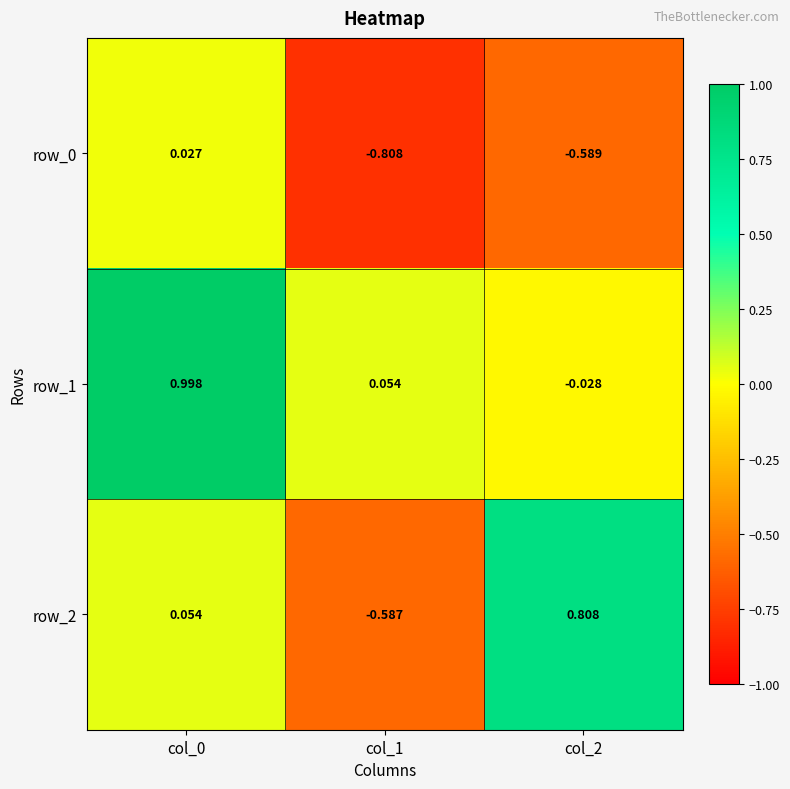

Which series has the largest range (max minus min)?

row_2